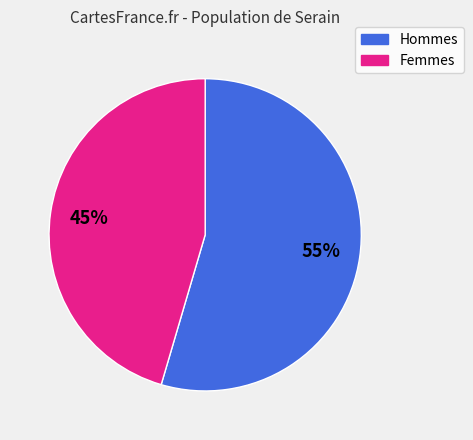

To the nearest percent, what is the average slice percentage?

50%